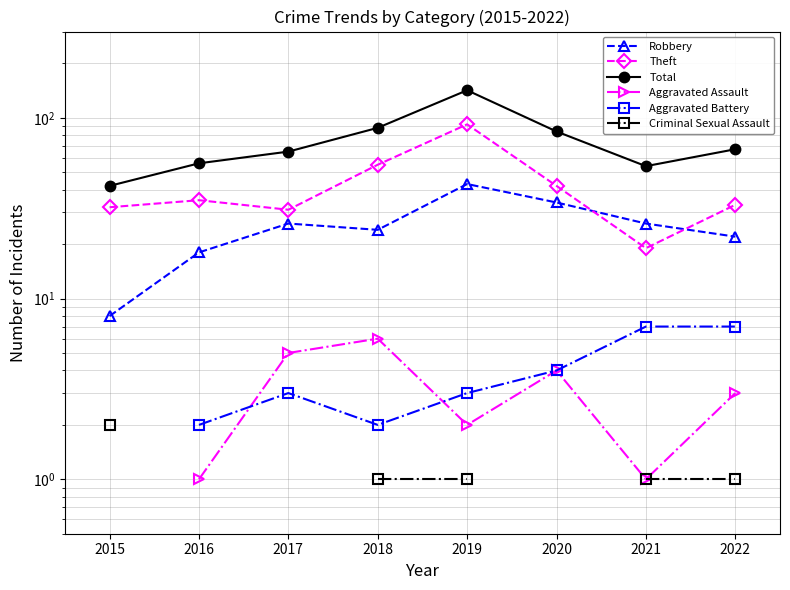

What are all the series names shown in the legend?

Robbery, Theft, Total, Aggravated Assault, Aggravated Battery, Criminal Sexual Assault